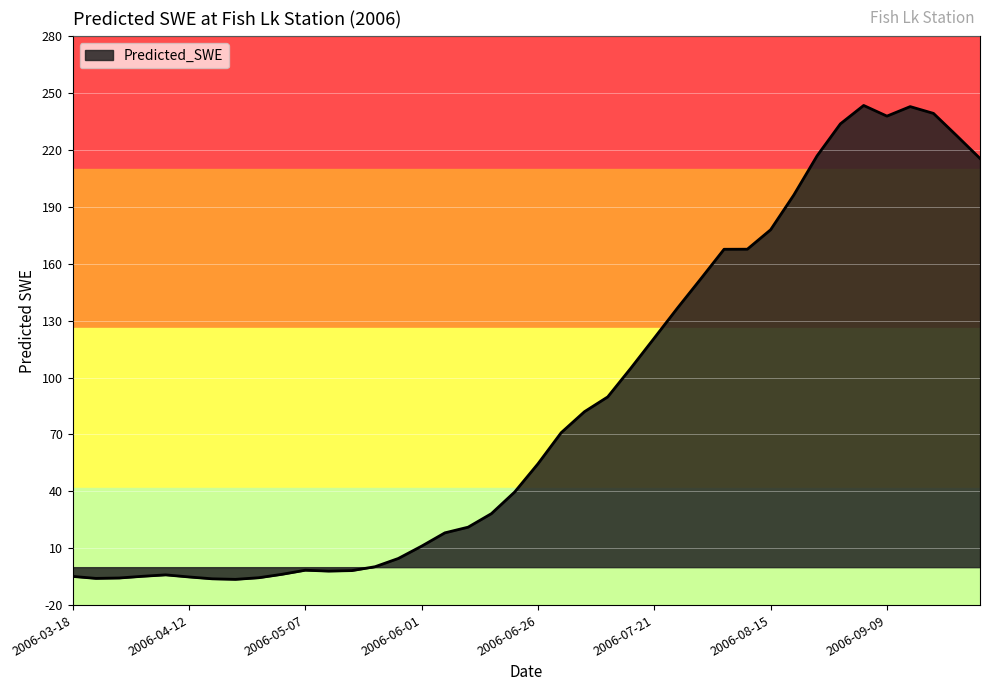

What is the difference between the second highest and minimum values?

249.3